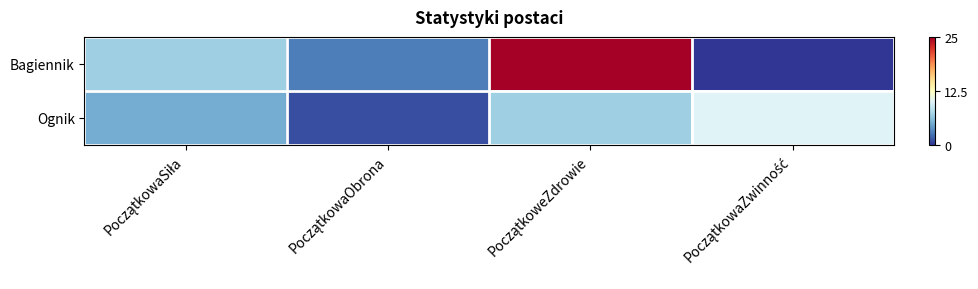

Between PoczątkowaSiła and PoczątkowaZwinność, which is larger?

PoczątkowaSiła